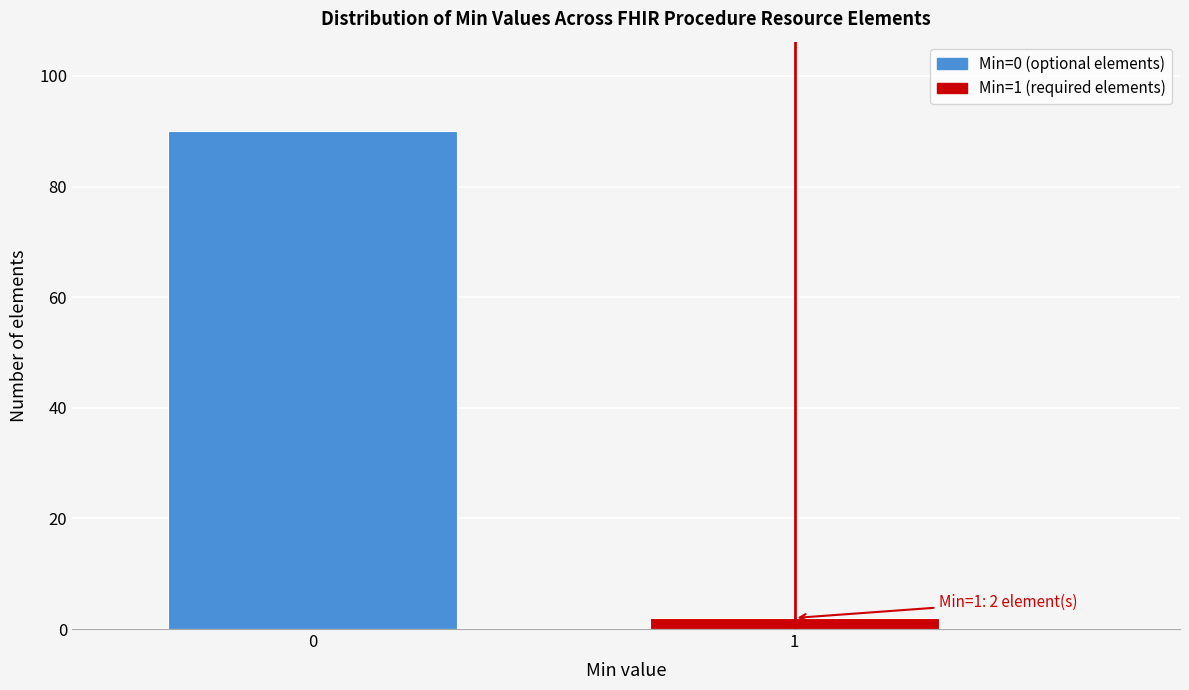

Reading left to right, what are all the values shown in this chart?

90	2